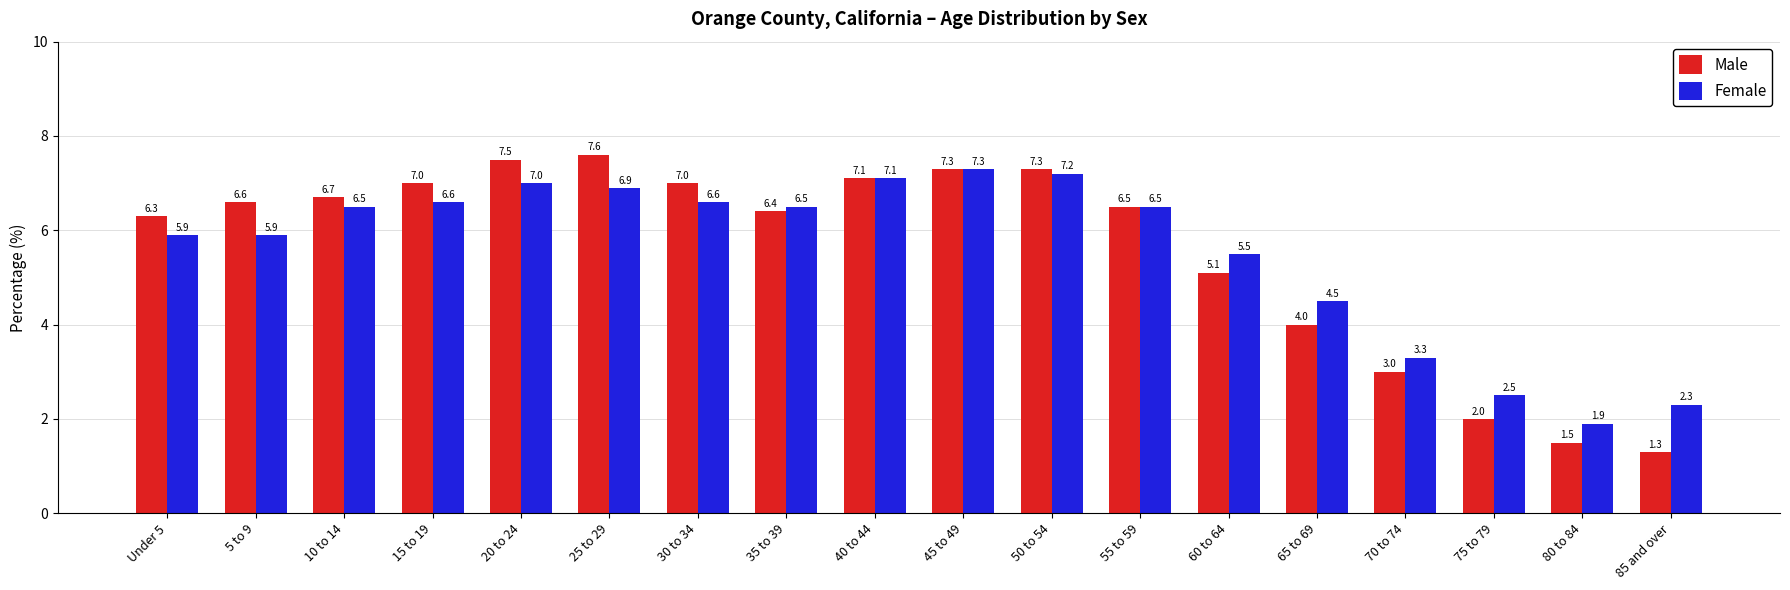

Reading left to right, transcribe all the data shown in this chart.

Male: Under 5=6.3	5 to 9=6.6	10 to 14=6.7	15 to 19=7.0	20 to 24=7.5	25 to 29=7.6	30 to 34=7.0	35 to 39=6.4	40 to 44=7.1	45 to 49=7.3	50 to 54=7.3	55 to 59=6.5	60 to 64=5.1	65 to 69=4.0	70 to 74=3.0	75 to 79=2.0	80 to 84=1.5	85 and over=1.3
Female: Under 5=5.9	5 to 9=5.9	10 to 14=6.5	15 to 19=6.6	20 to 24=7.0	25 to 29=6.9	30 to 34=6.6	35 to 39=6.5	40 to 44=7.1	45 to 49=7.3	50 to 54=7.2	55 to 59=6.5	60 to 64=5.5	65 to 69=4.5	70 to 74=3.3	75 to 79=2.5	80 to 84=1.9	85 and over=2.3